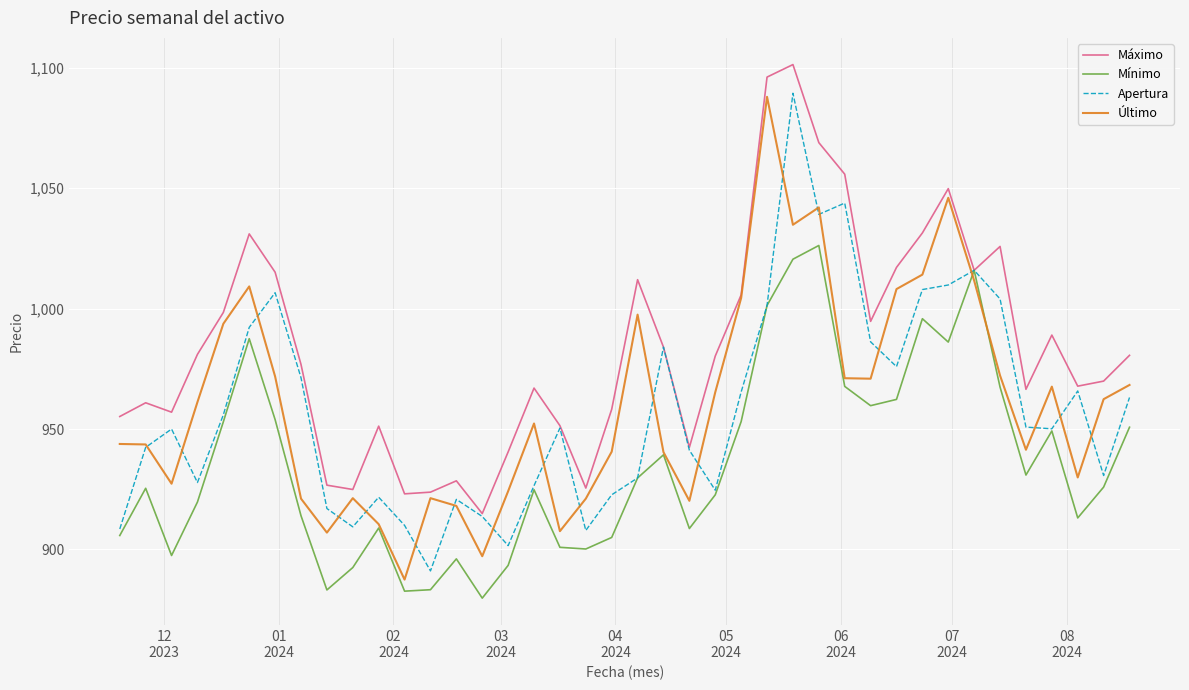

What is the highest value of the Máximo series?

1101.3